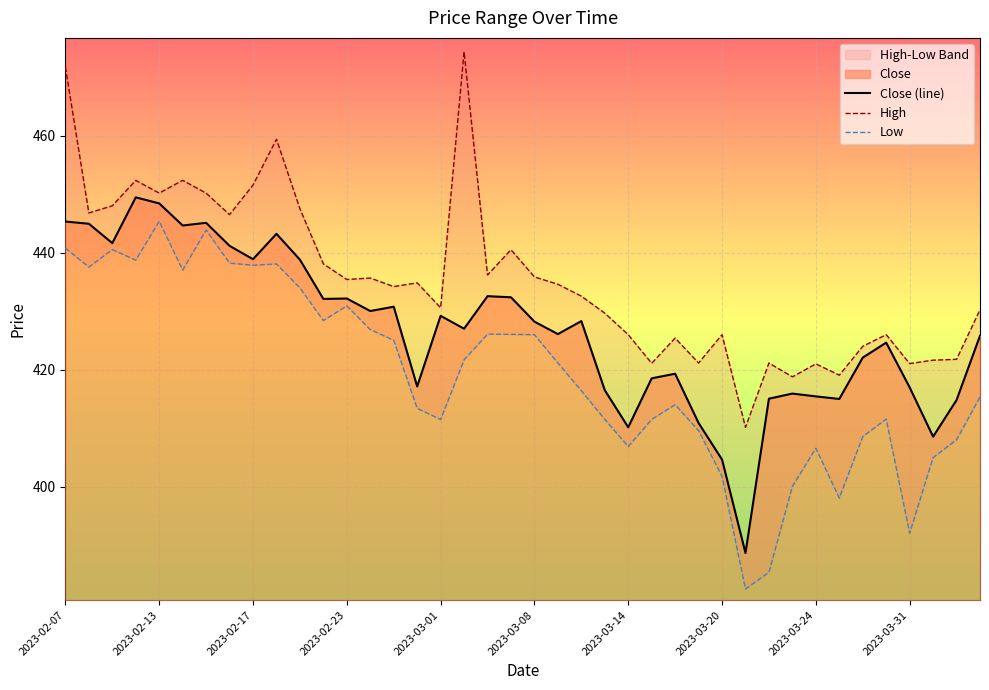

Reading left to right, what are all the values shown in this chart?

Close (line): 445.3	445.0	441.6	449.5	448.4	444.7	445.1	441.2	438.9	443.2	438.8	432.1	432.2	430.0	430.8	417.1	429.2	427.0	432.6	432.4	428.2	426.1	428.3	416.5	410.2	418.5	419.3	410.9	404.6	388.7	415.1	415.9	415.4	415.0	422.1	424.6	417.0	408.6	414.8	425.8
High: 471.8	446.8	448.0	452.4	450.2	452.4	450.2	446.5	451.6	459.4	447.5	438.1	435.4	435.7	434.2	434.9	430.6	474.4	436.2	440.5	435.9	434.6	432.6	429.7	426.0	421.1	425.4	421.2	426.0	410.2	421.2	418.8	421.0	419.1	424.0	426.0	421.1	421.6	421.8	430.3
Low: 440.8	437.6	440.6	438.7	445.4	437.0	443.9	438.2	437.9	438.1	434.0	428.4	430.9	426.9	425.1	413.4	411.5	421.7	426.1	426.1	426.0	421.2	416.4	411.5	406.9	411.5	414.0	409.6	401.8	382.5	385.4	400.1	406.6	398.1	408.6	411.6	392.1	405.0	408.0	415.4